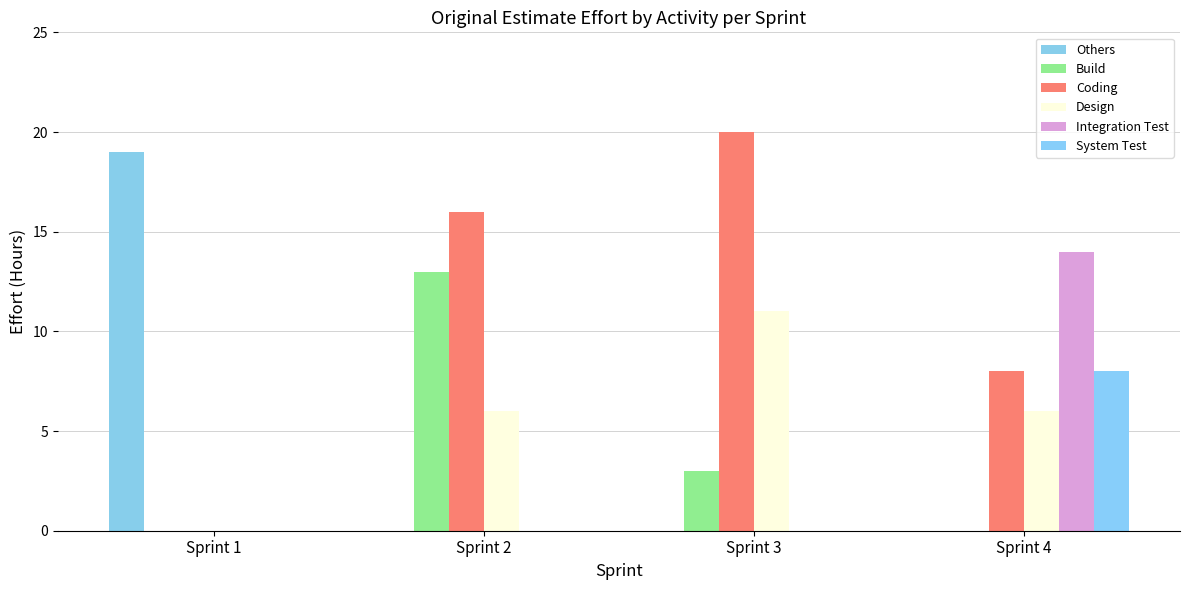

What is the average value of the System Test series?

2